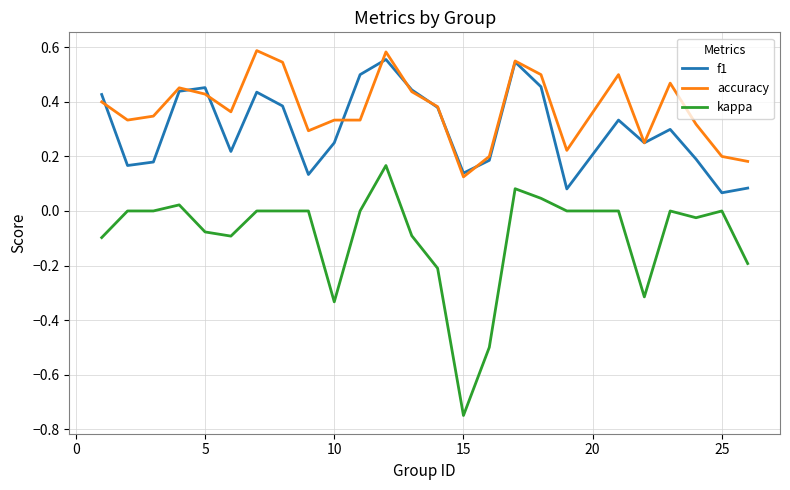

Count the f1 values in the range 0 to 1.

25